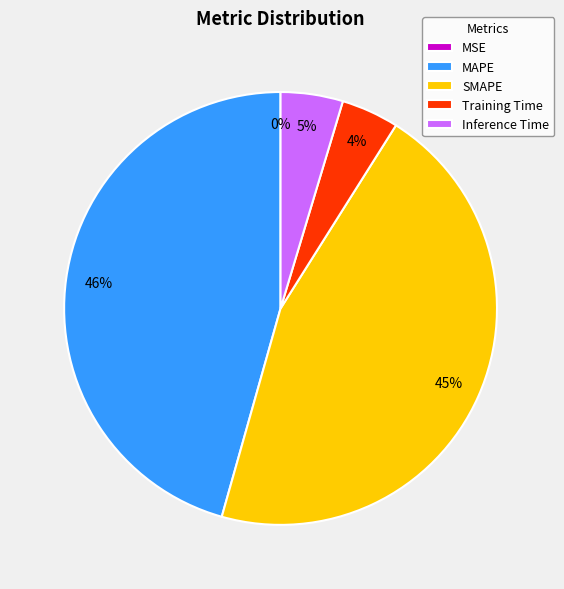

Between MAPE and Training Time, which is larger?

MAPE